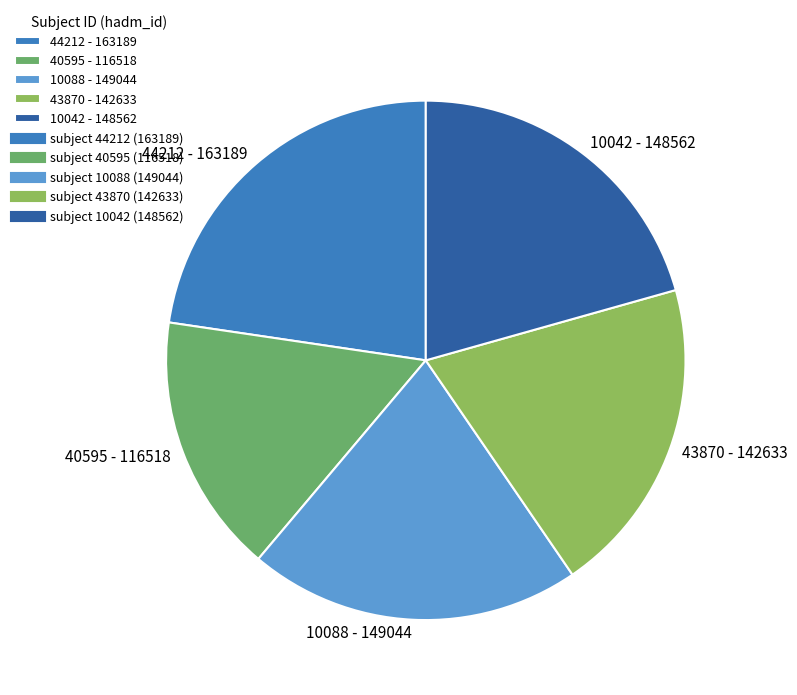

The 10088 - 149044 slice represents 21% of the pie. True or false?

True